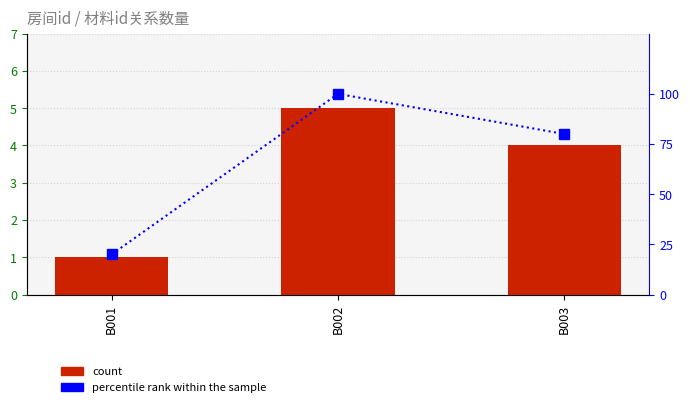

Between B002 and B003, which is larger?

B002